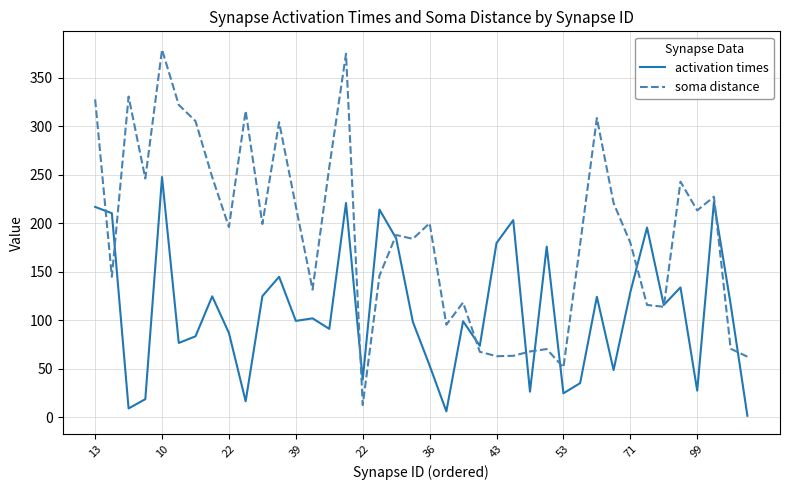

What is the highest value of the activation times series?

247.6